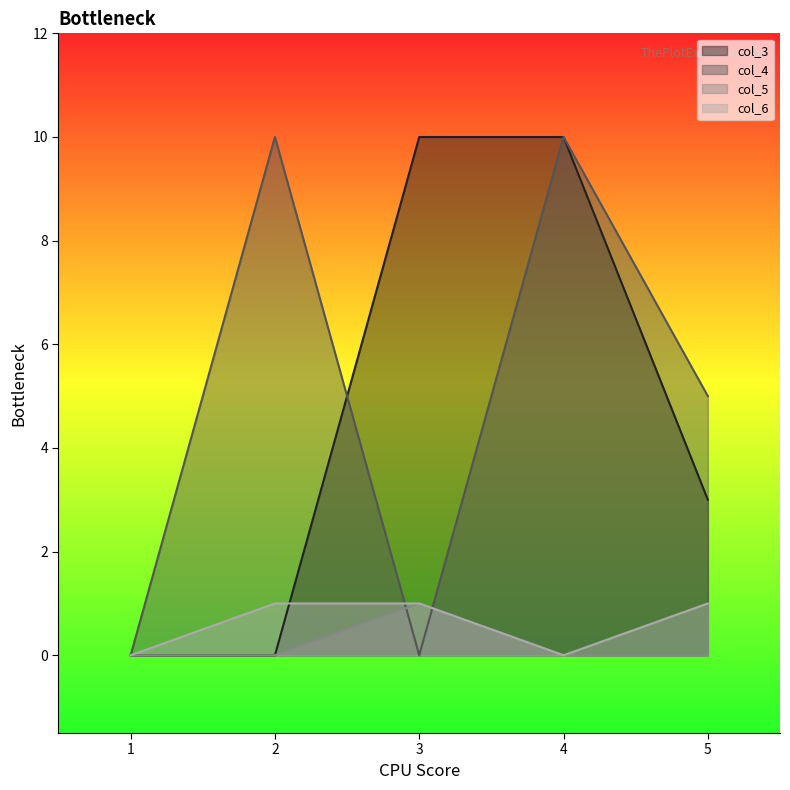

True or false: col_5 and col_3 intersect in this chart.

False